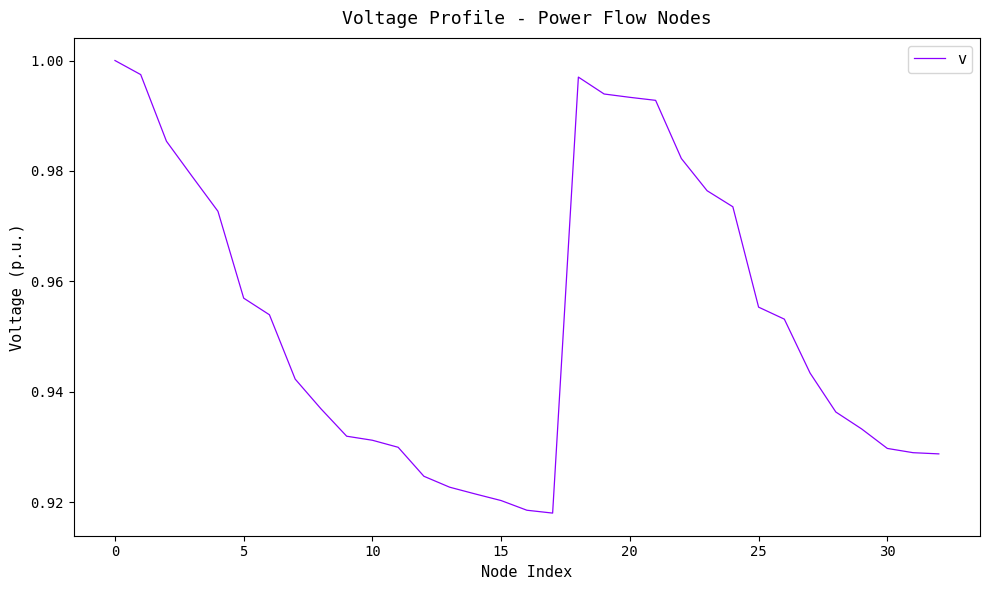

The chart shows a value of 0.5 at 20. True or false?

False